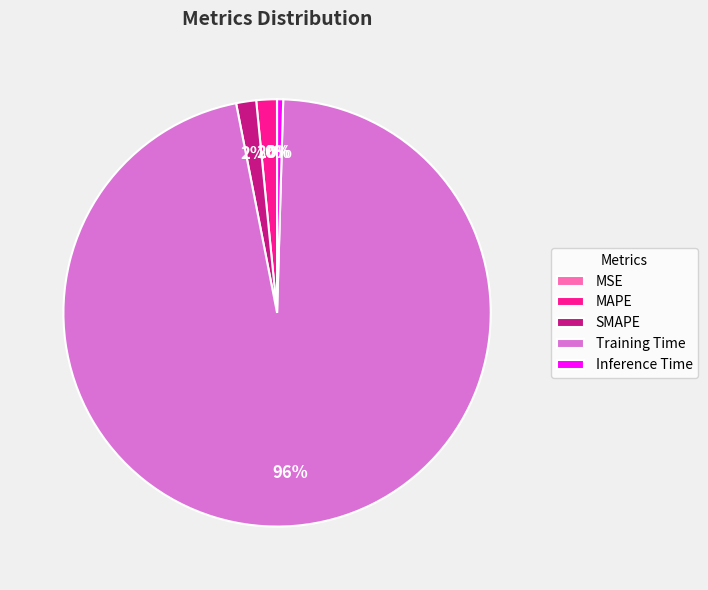

Is there a majority slice in this chart?

Yes